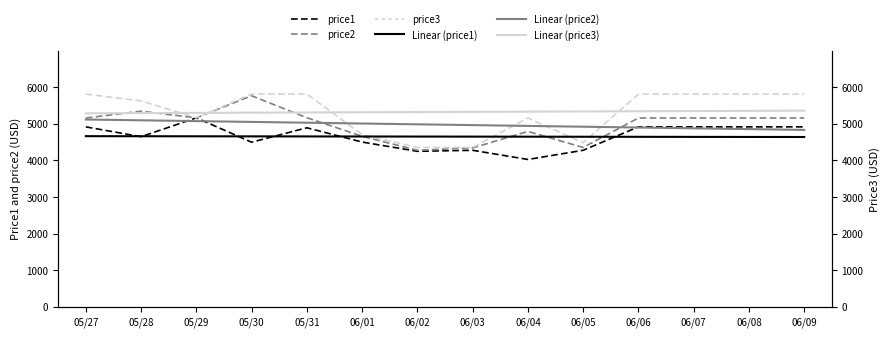

True or false: Linear (price2) has more than 0 interior local peaks.

False